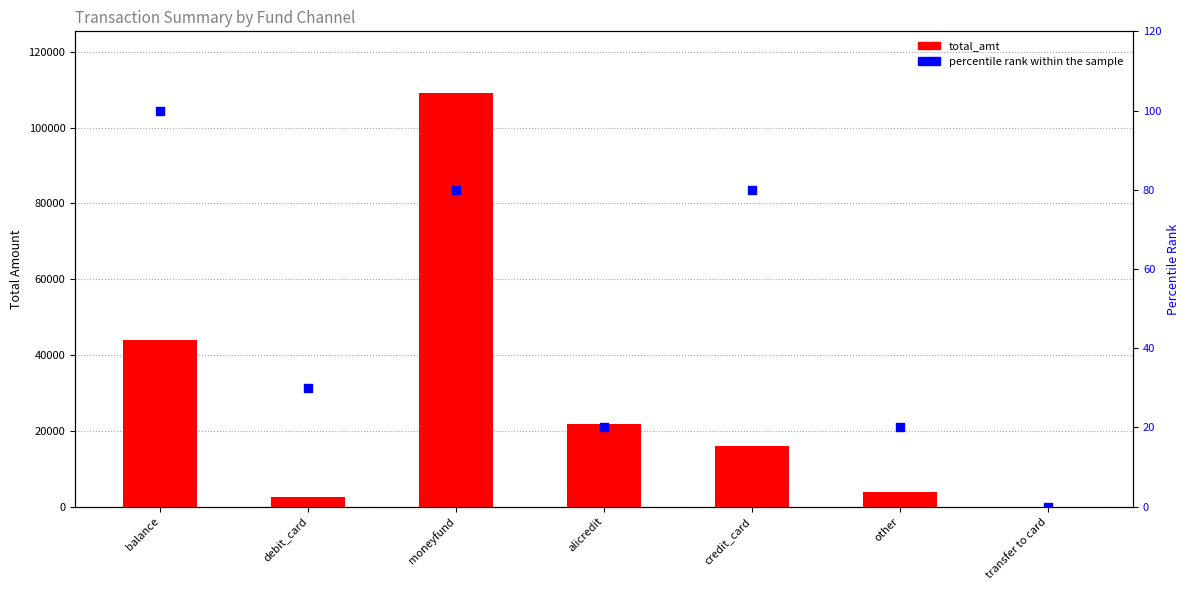

Is the value of total_amt at debit_card greater than the value of percentile rank within the sample at moneyfund?

Yes